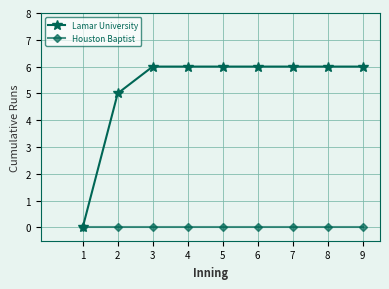

List the series in order of their overall mean, lowest first.

Houston Baptist, Lamar University